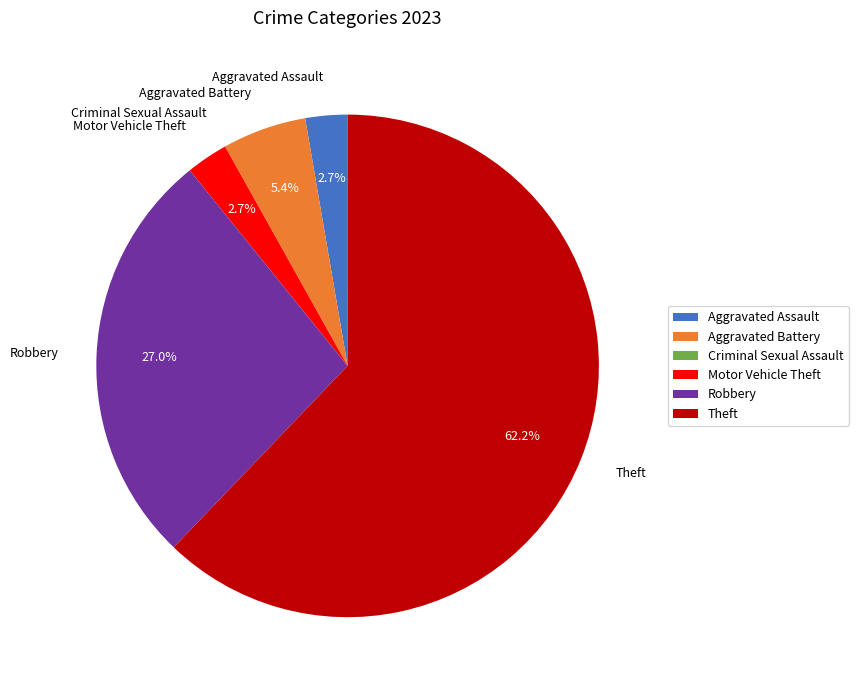

Which has a higher value, Robbery or Theft?

Theft